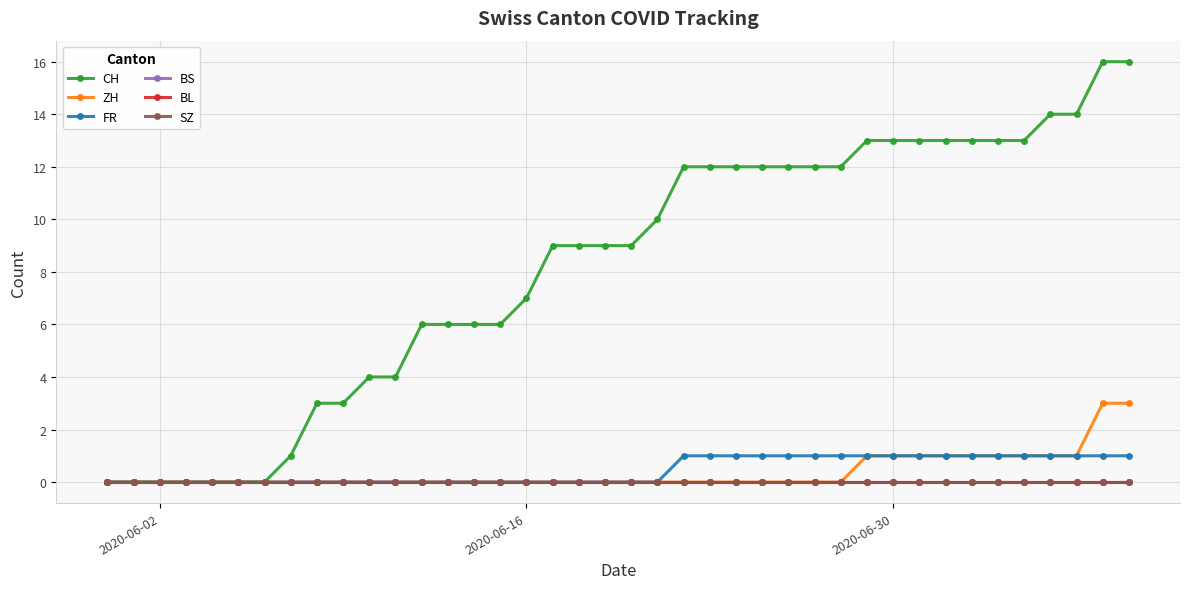

Is this an area chart (filled region under the line)?

No